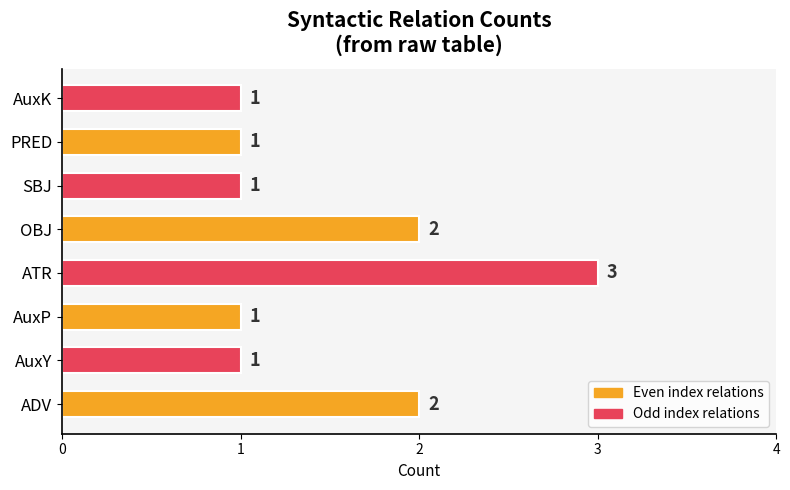

Which category has the highest value across all series?

ATR